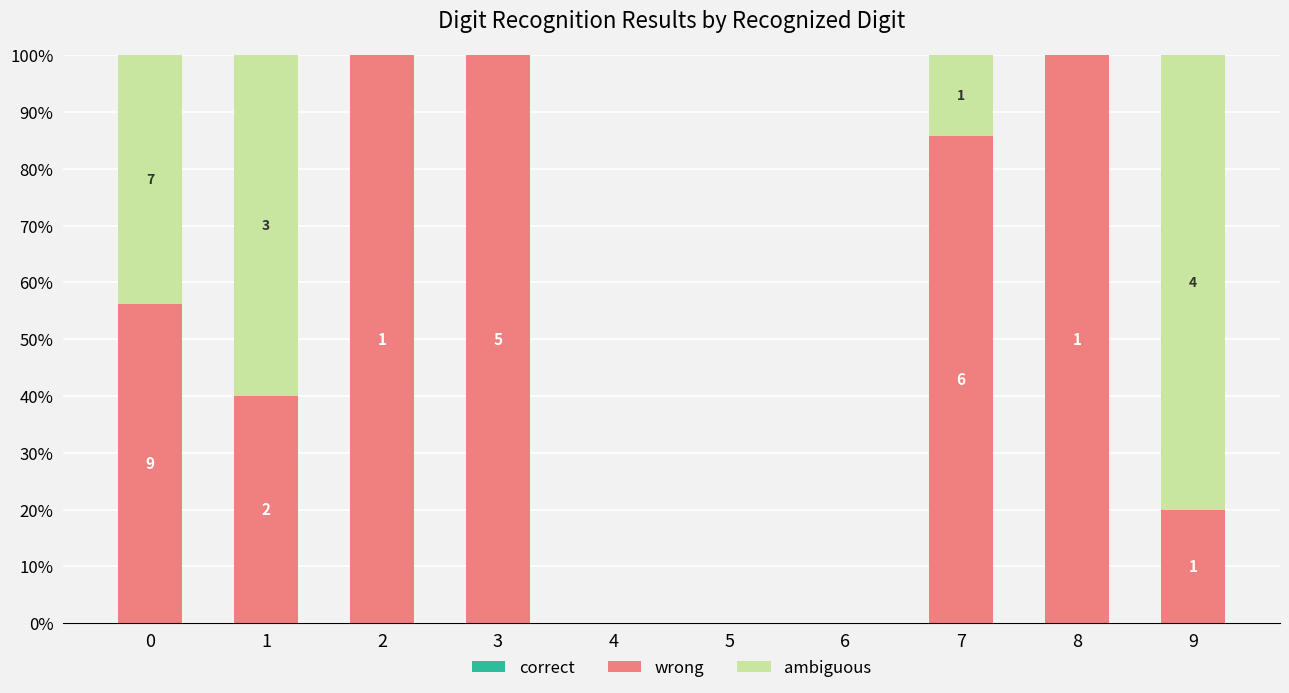

What is the difference between the maximum and minimum values in the ambiguous series?

80.0